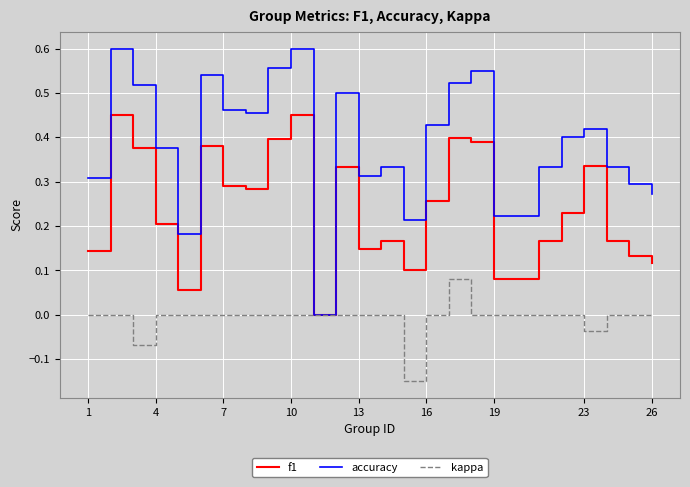

Which series has the largest total across all categories?

accuracy